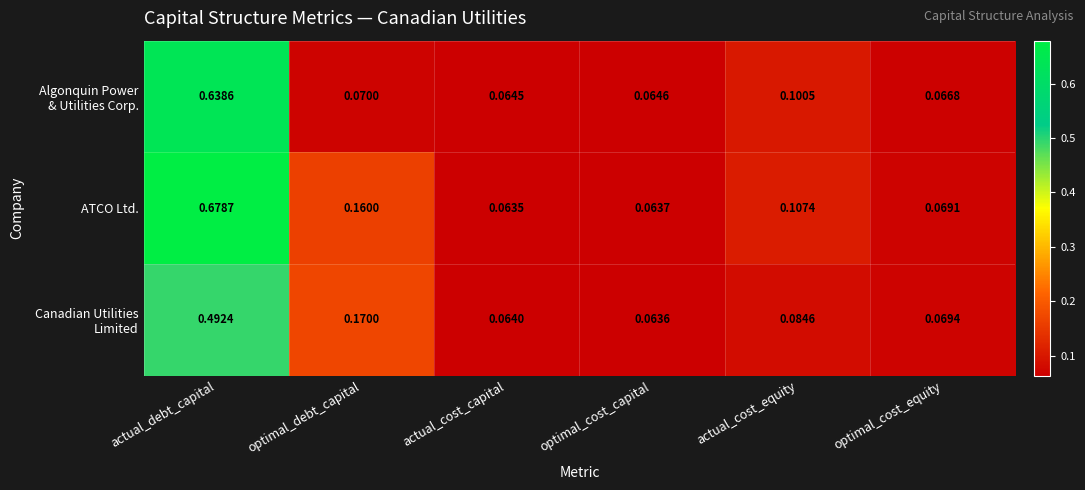

Between actual_cost_capital and optimal_cost_equity, which series saw the biggest shift?

ATCO Ltd.